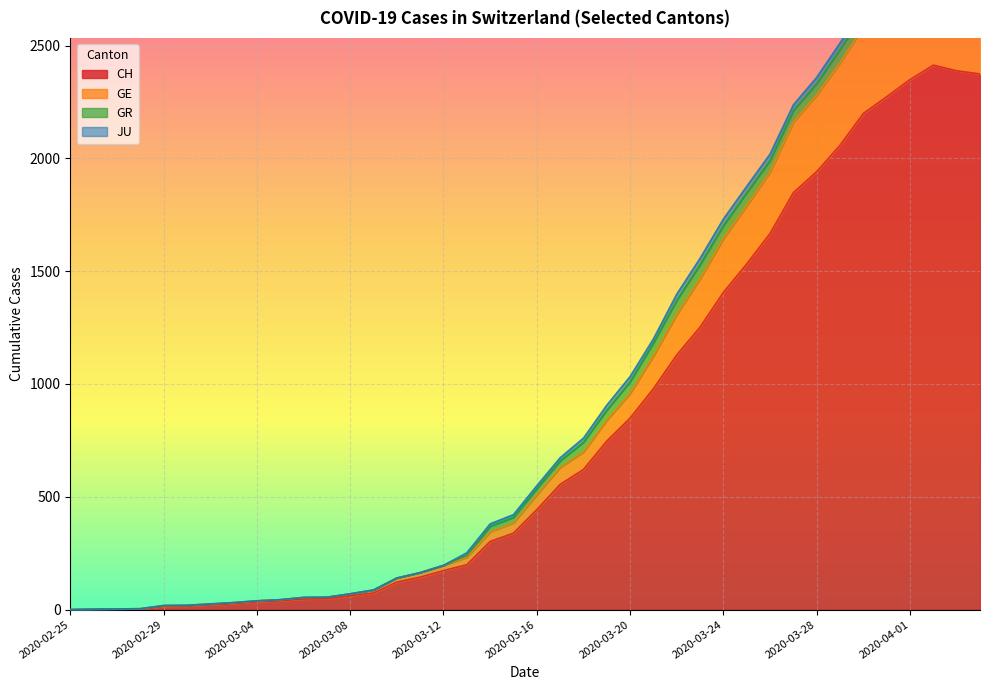

What is the label of the 2nd point from the right?

2020-04-03